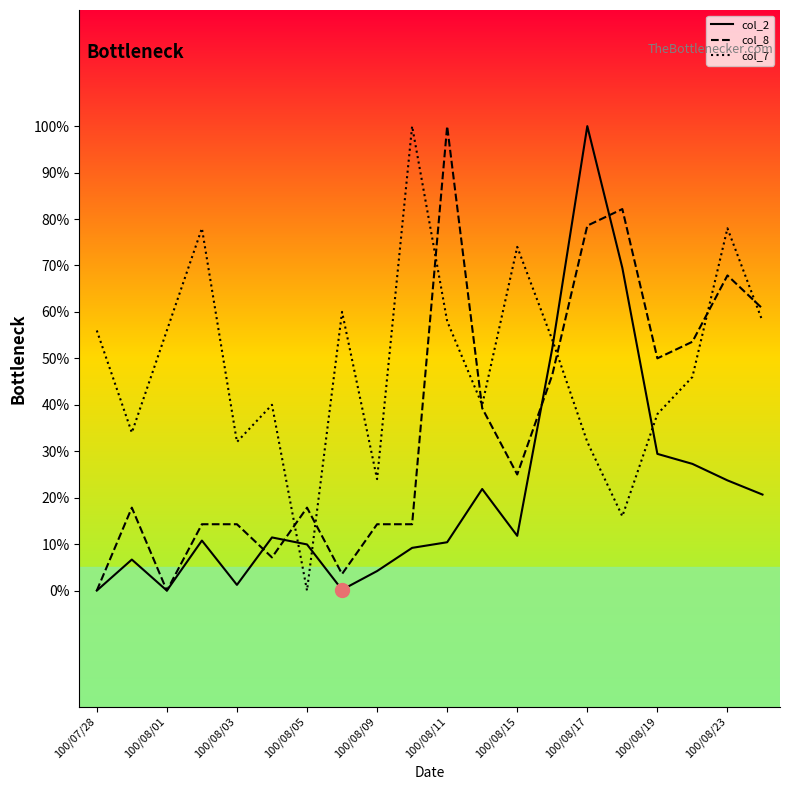

Rank the series by their average value, from highest to lowest.

col_7, col_8, col_2